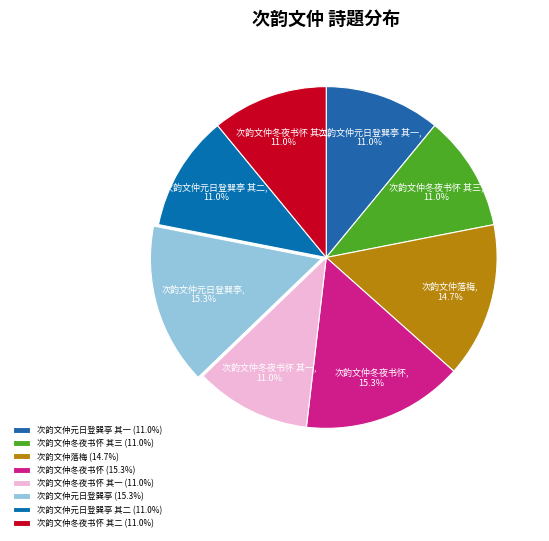

How many slices are in this pie chart?

8